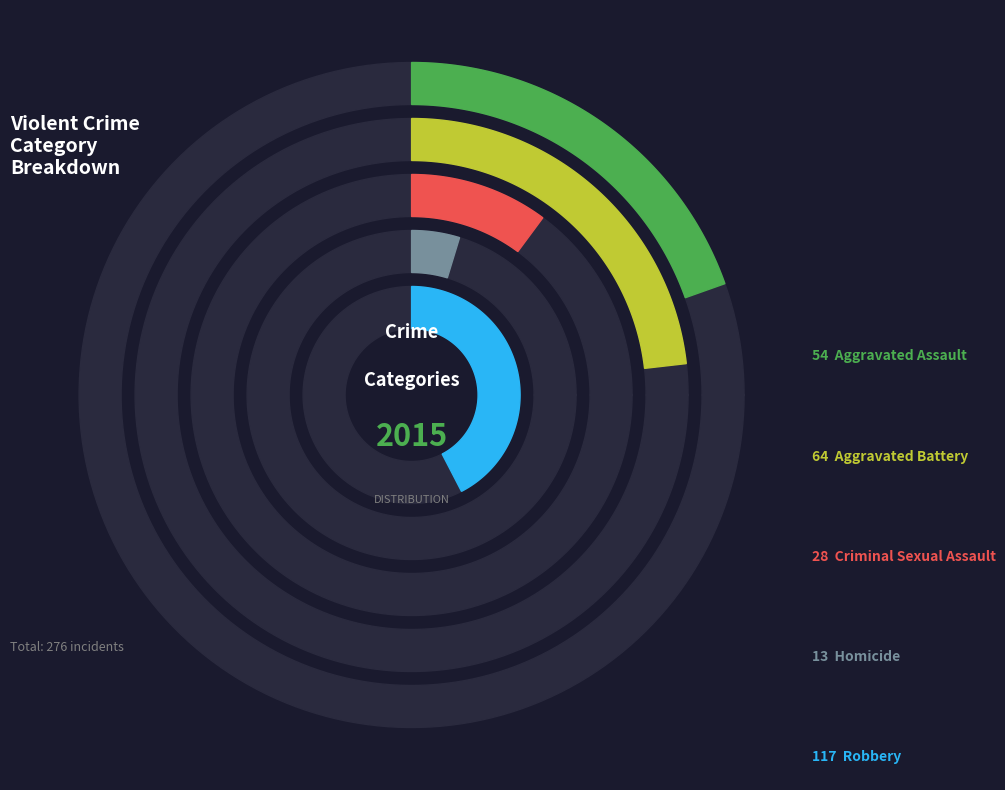

Which has a higher value, Aggravated Battery or Homicide?

Aggravated Battery